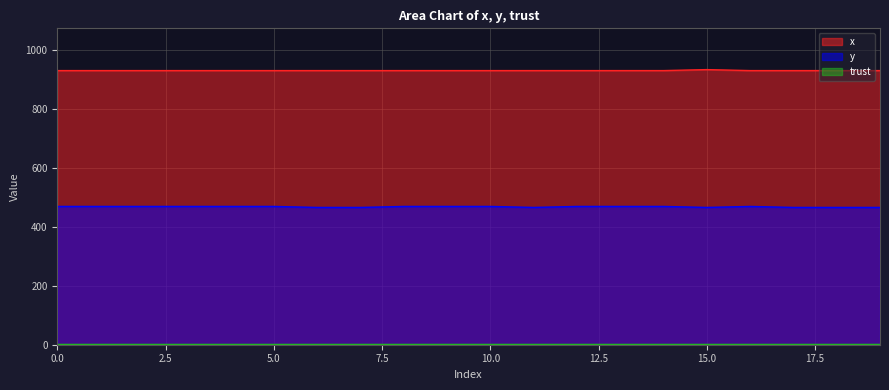

Which series has the largest range (max minus min)?

y